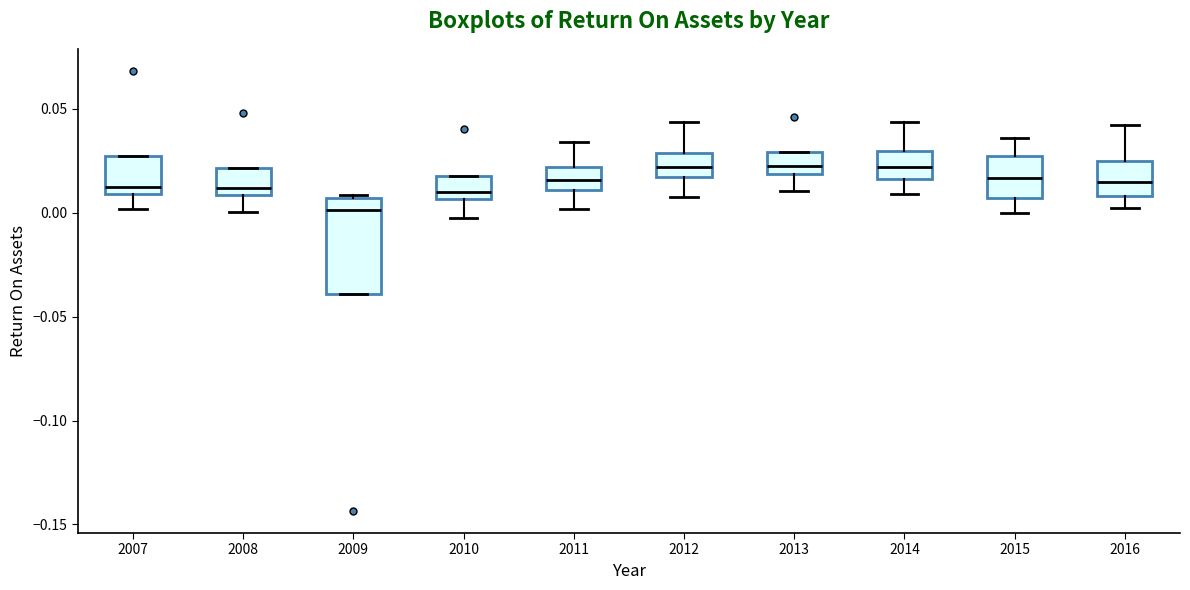

Where is the lower edge of the box at x = 2015 on the y-axis? The values are not printed on the chart, so give them approximately, as read against the axis.

0.005